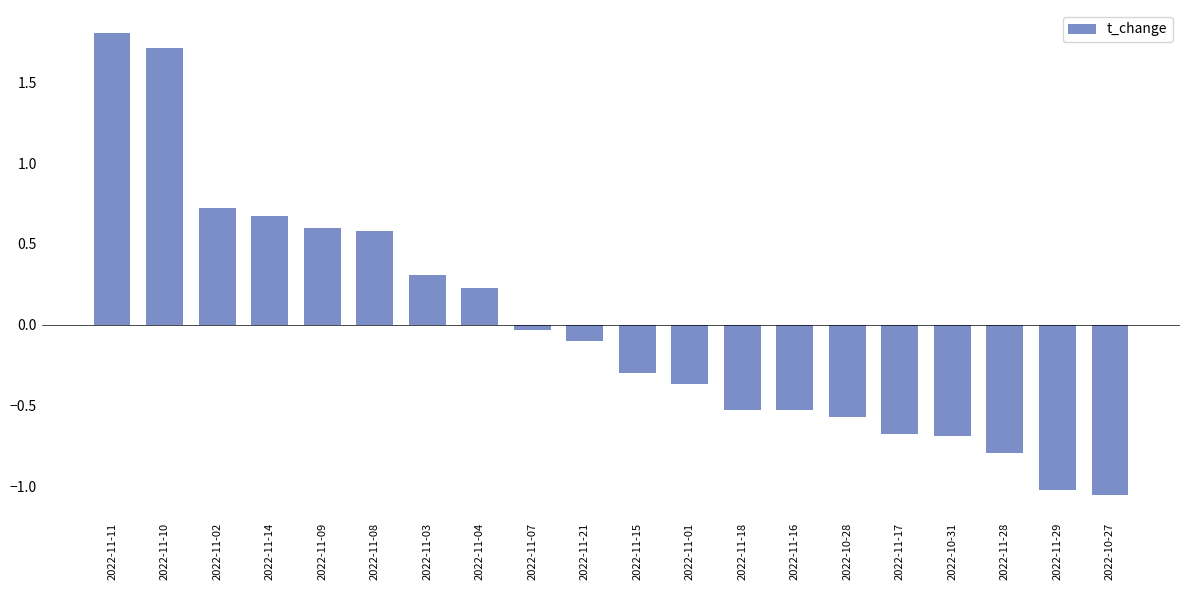

What is the sum of the values at 2022-11-03 and 2022-10-27?

-0.7